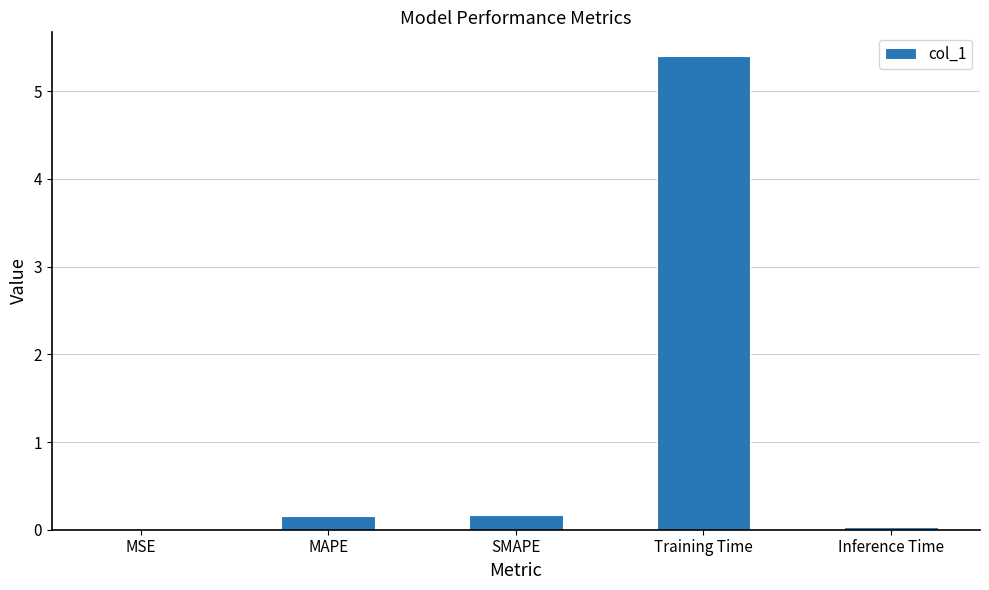

True or false: the data shows 0.2 at SMAPE.

True